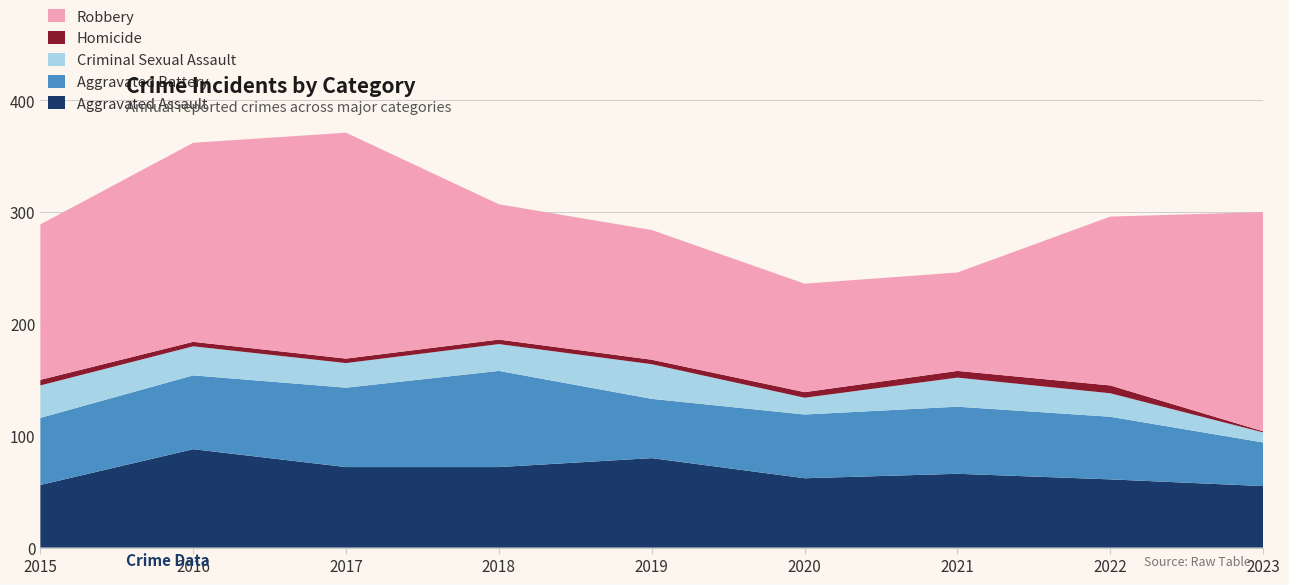

Reading right to left, extract all data points from this chart.

Aggravated Assault: 2023=55	2022=61	2021=66	2020=62	2019=80	2018=72	2017=72	2016=88	2015=56
Aggravated Battery: 2023=39	2022=56	2021=60	2020=57	2019=53	2018=86	2017=71	2016=66	2015=60
Criminal Sexual Assault: 2023=9	2022=21	2021=26	2020=15	2019=31	2018=24	2017=22	2016=26	2015=29
Homicide: 2023=1	2022=7	2021=6	2020=5	2019=4	2018=4	2017=4	2016=4	2015=5
Robbery: 2023=196	2022=151	2021=88	2020=97	2019=116	2018=121	2017=202	2016=178	2015=139